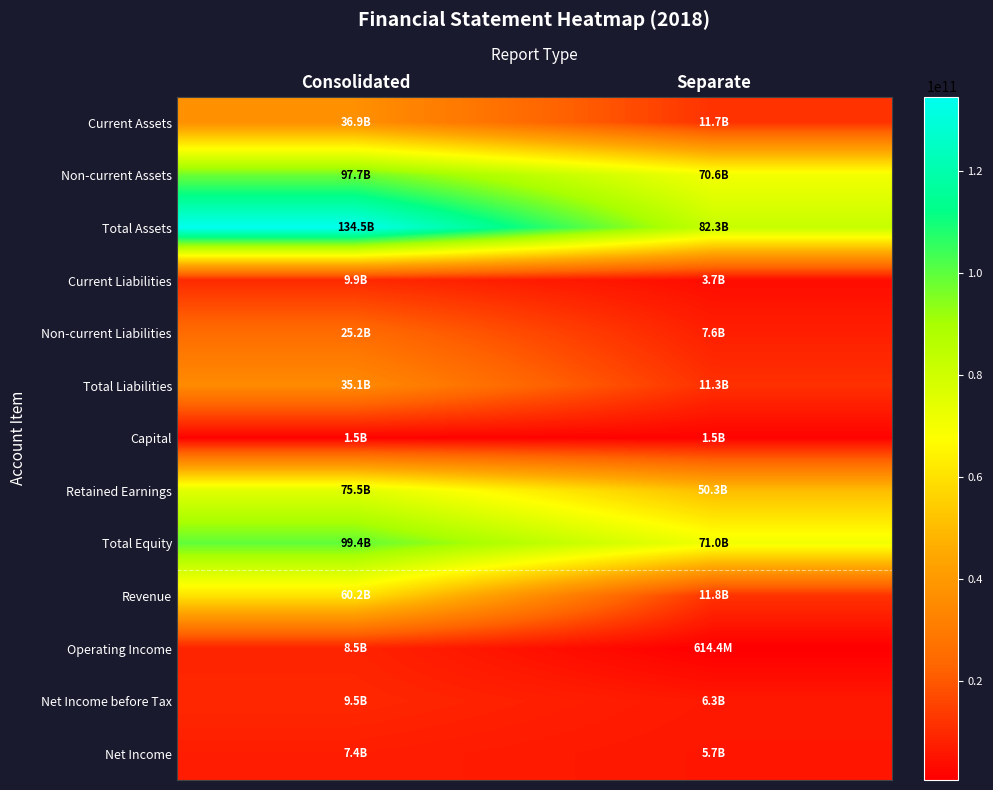

At Separate, list the series in order from smallest to largest.

Operating Income, Capital, Current Liabilities, Net Income, Net Income before Tax, Non-current Liabilities, Total Liabilities, Current Assets, Revenue, Retained Earnings, Non-current Assets, Total Equity, Total Assets